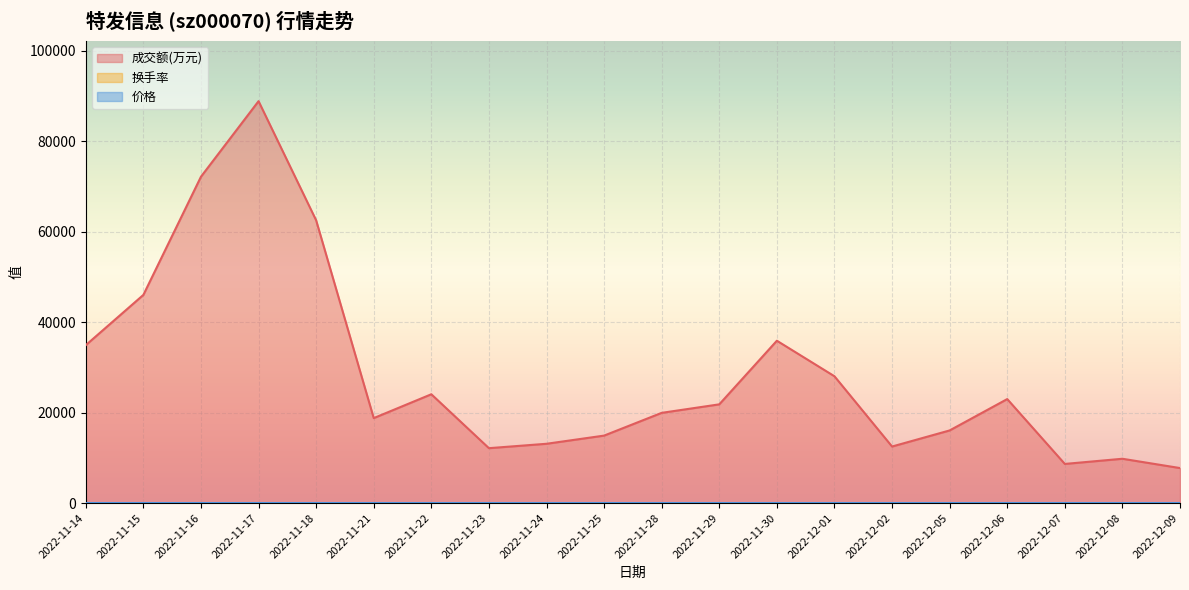

Reading right to left, what are all the values shown in this chart?

成交额(万元): 2022-12-09=7742.0	2022-12-08=9799.0	2022-12-07=8654.0	2022-12-06=22995.0	2022-12-05=16060.0	2022-12-02=12503.0	2022-12-01=28037.0	2022-11-30=35894.0	2022-11-29=21829.0	2022-11-28=19948.0	2022-11-25=14918.0	2022-11-24=13111.0	2022-11-23=12139.0	2022-11-22=24058.0	2022-11-21=18787.0	2022-11-18=62515.0	2022-11-17=88857.0	2022-11-16=72157.0	2022-11-15=46027.0	2022-11-14=34914.0
换手率: 2022-12-09=1.4	2022-12-08=1.8	2022-12-07=1.6	2022-12-06=4.0	2022-12-05=2.8	2022-12-02=2.2	2022-12-01=4.8	2022-11-30=6.0	2022-11-29=3.8	2022-11-28=3.4	2022-11-25=2.6	2022-11-24=2.3	2022-11-23=2.1	2022-11-22=4.1	2022-11-21=3.1	2022-11-18=9.8	2022-11-17=13.2	2022-11-16=10.9	2022-11-15=7.3	2022-11-14=5.8
价格: 2022-12-09=6.6	2022-12-08=6.7	2022-12-07=6.7	2022-12-06=7.0	2022-12-05=6.7	2022-12-02=6.9	2022-12-01=7.0	2022-11-30=7.1	2022-11-29=6.9	2022-11-28=7.0	2022-11-25=6.7	2022-11-24=6.8	2022-11-23=6.9	2022-11-22=7.1	2022-11-21=7.1	2022-11-18=7.5	2022-11-17=8.3	2022-11-16=8.0	2022-11-15=7.4	2022-11-14=7.3